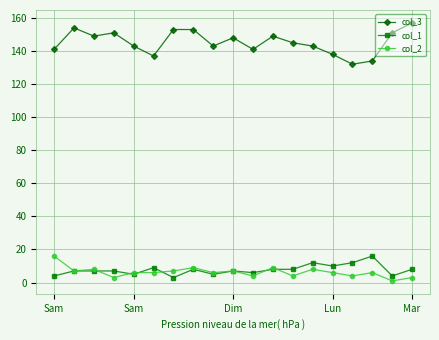

What is the value of the col_3 point at the 17th from the left?

134